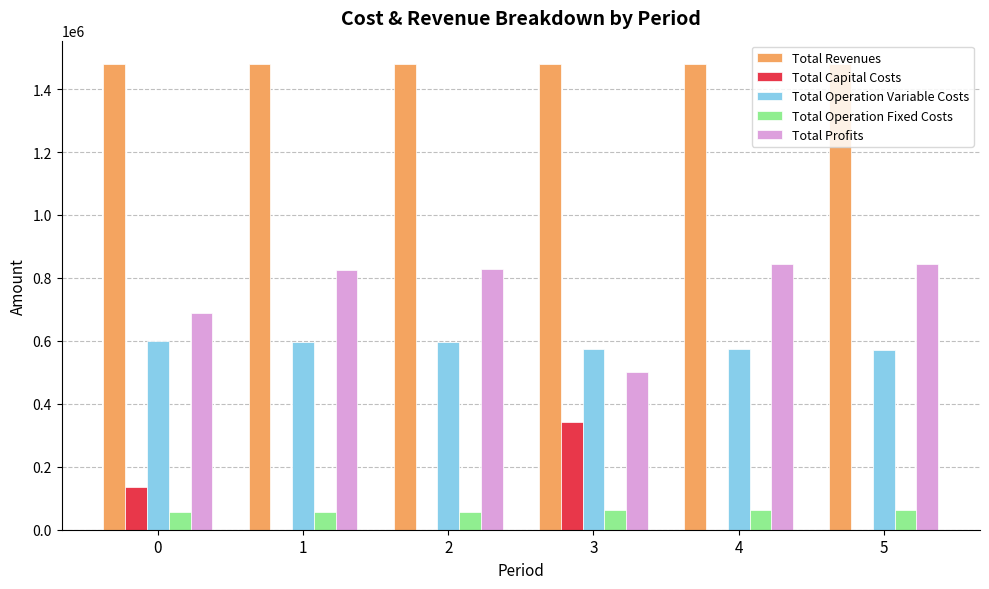

What is the sum of the Total Revenues values at 2 and 4?

2959491.2